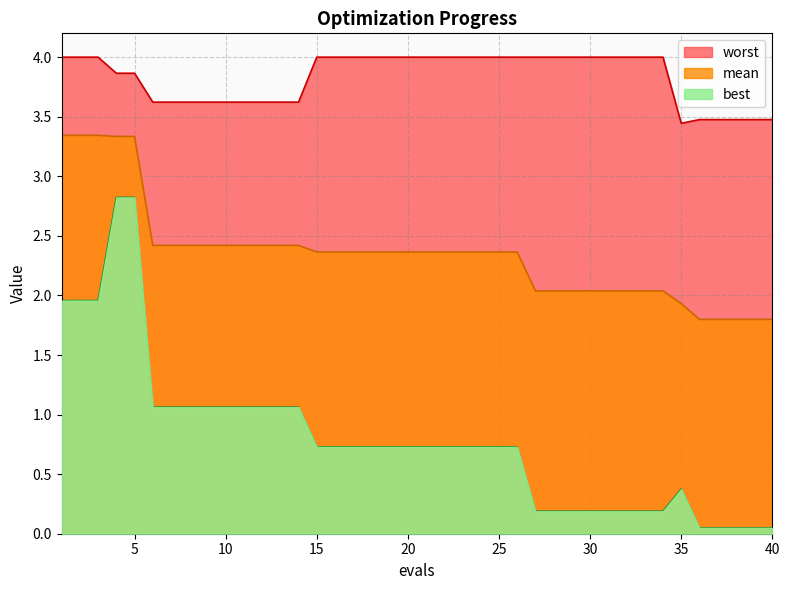

True or false: mean and worst cross at least once.

False